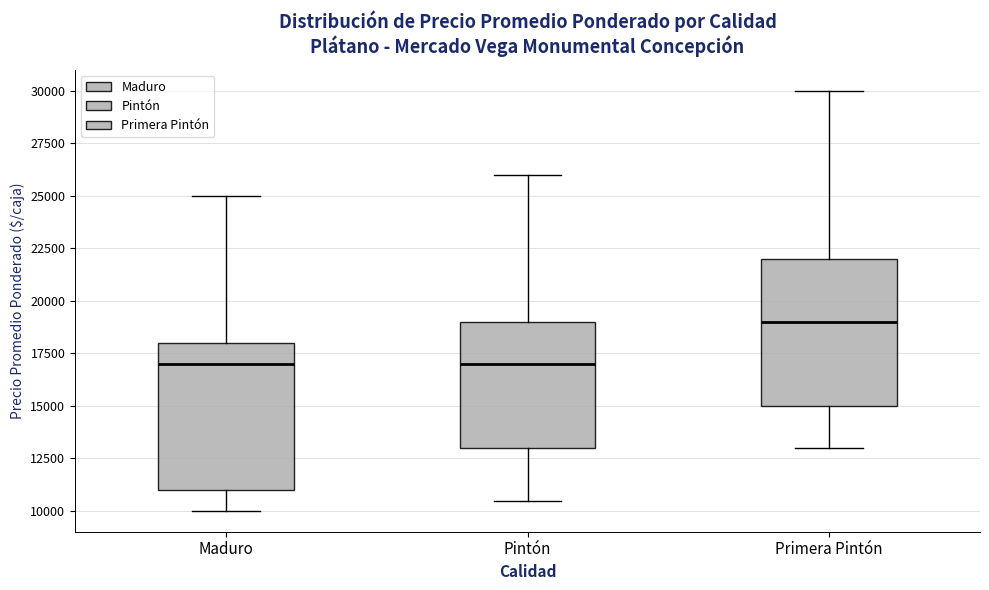

Where does the median line of the box for Maduro sit on the y-axis? The values are not printed on the chart, so give them approximately, as read against the axis.

17000